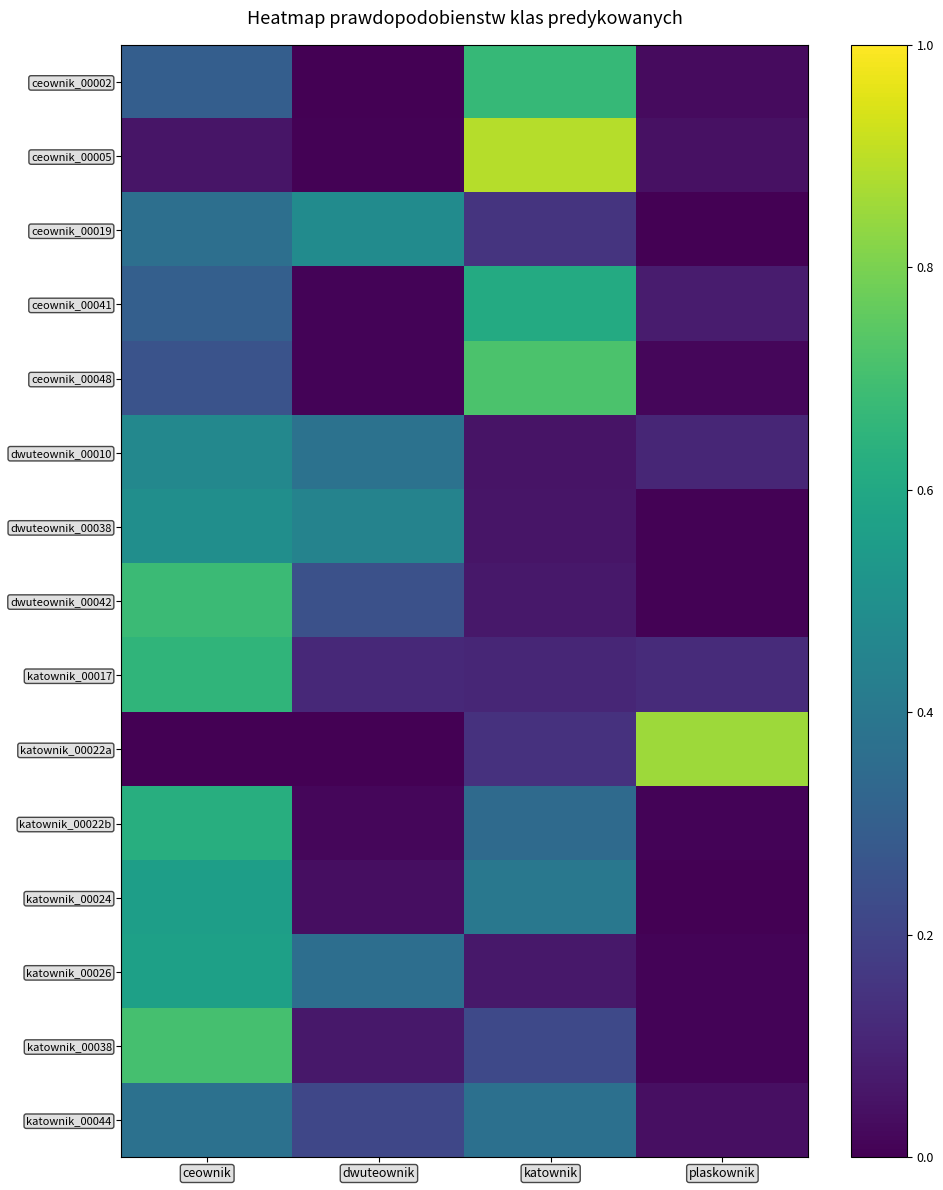

At which category is the sum across all series the highest?

ceownik